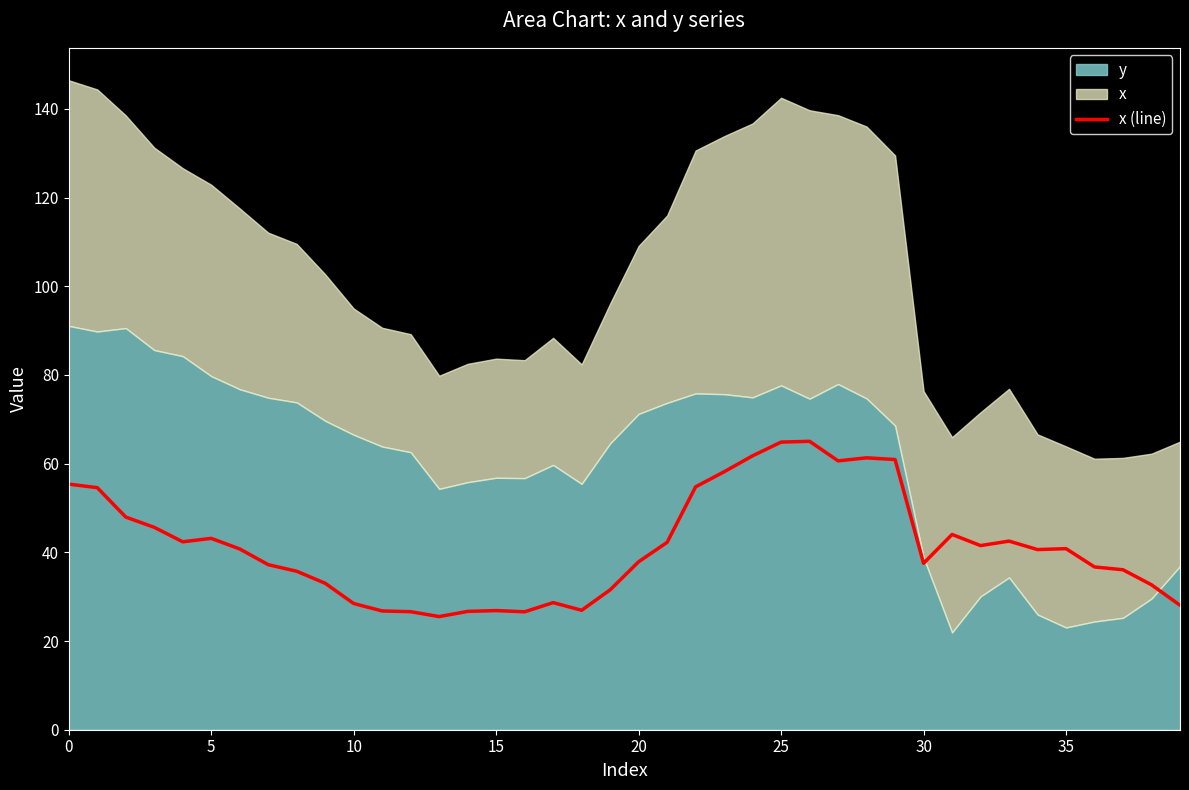

Is it true that x (line) equals 28.5 at 10?

True